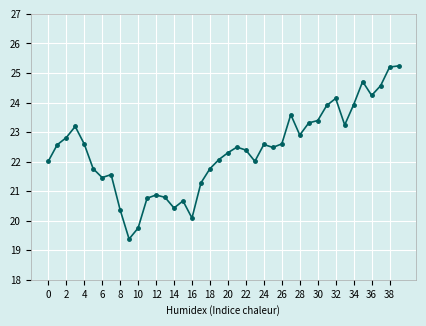

What is the average value?

22.4